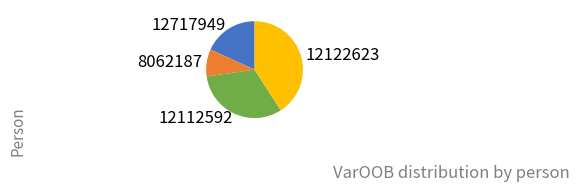

Is there any slice that represents more than half of the pie?

No